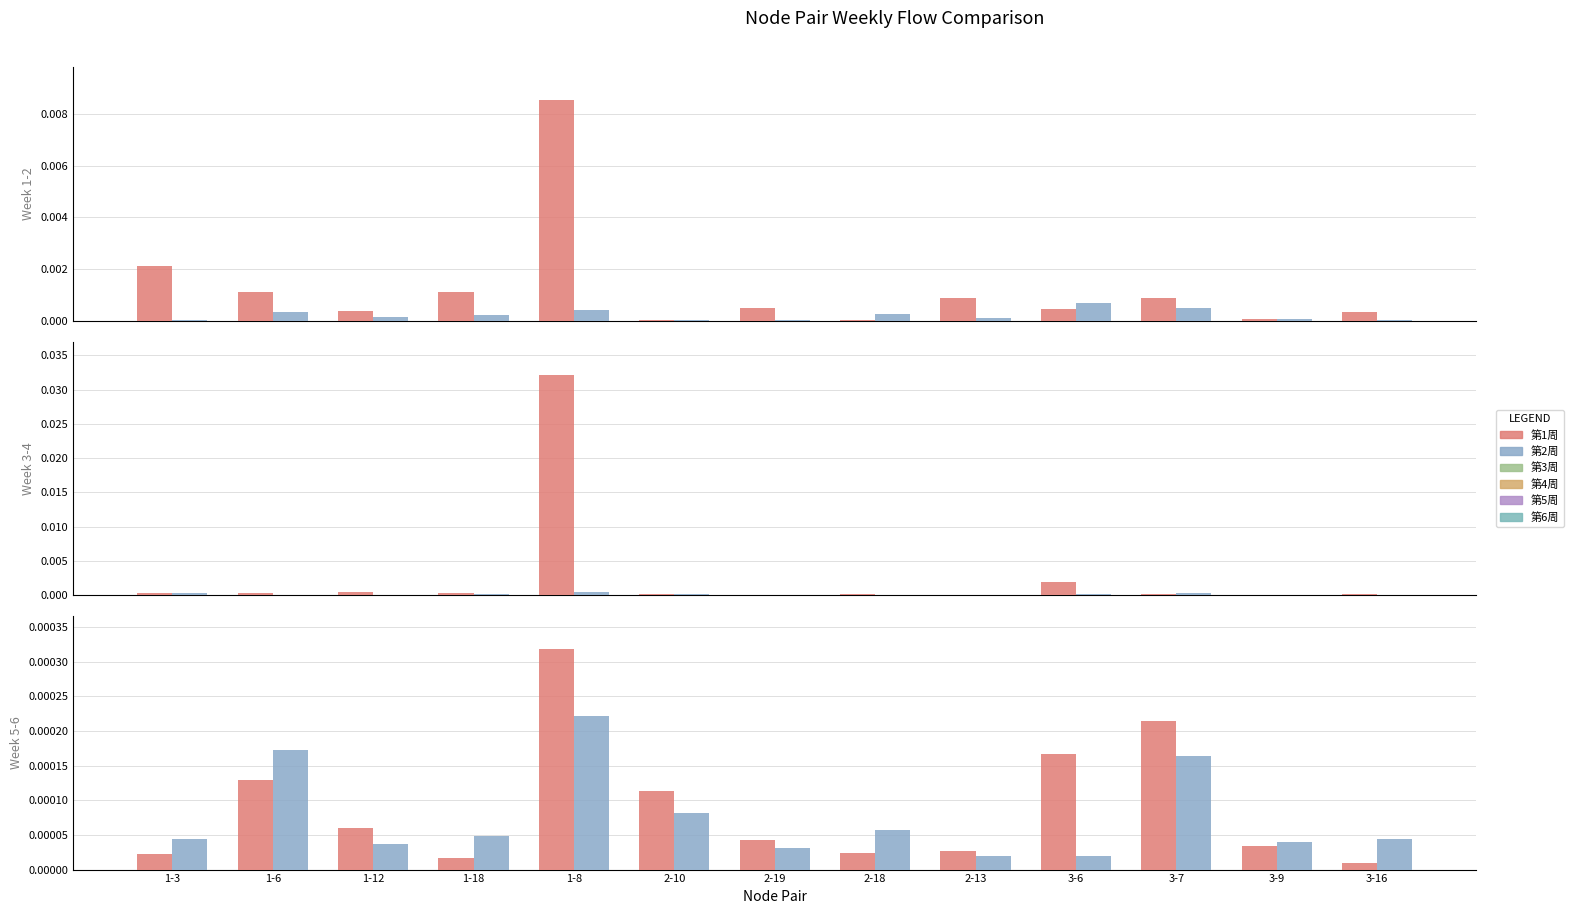

At 3-9, list the series in order from largest to smallest.

第1周, 第3周, 第2周, 第6周, 第5周, 第4周